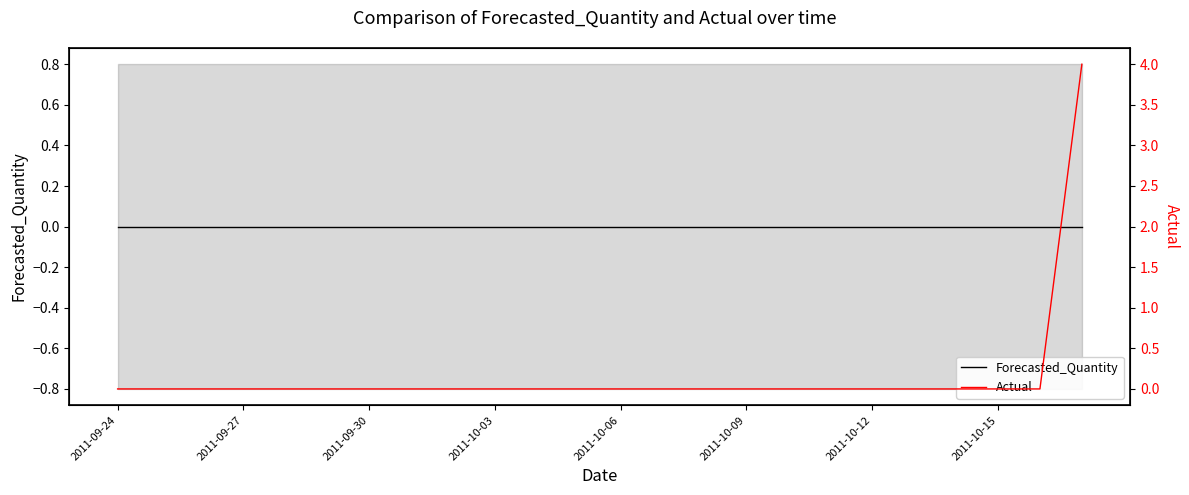

True or false: Actual and Forecasted_Quantity cross at least once.

False